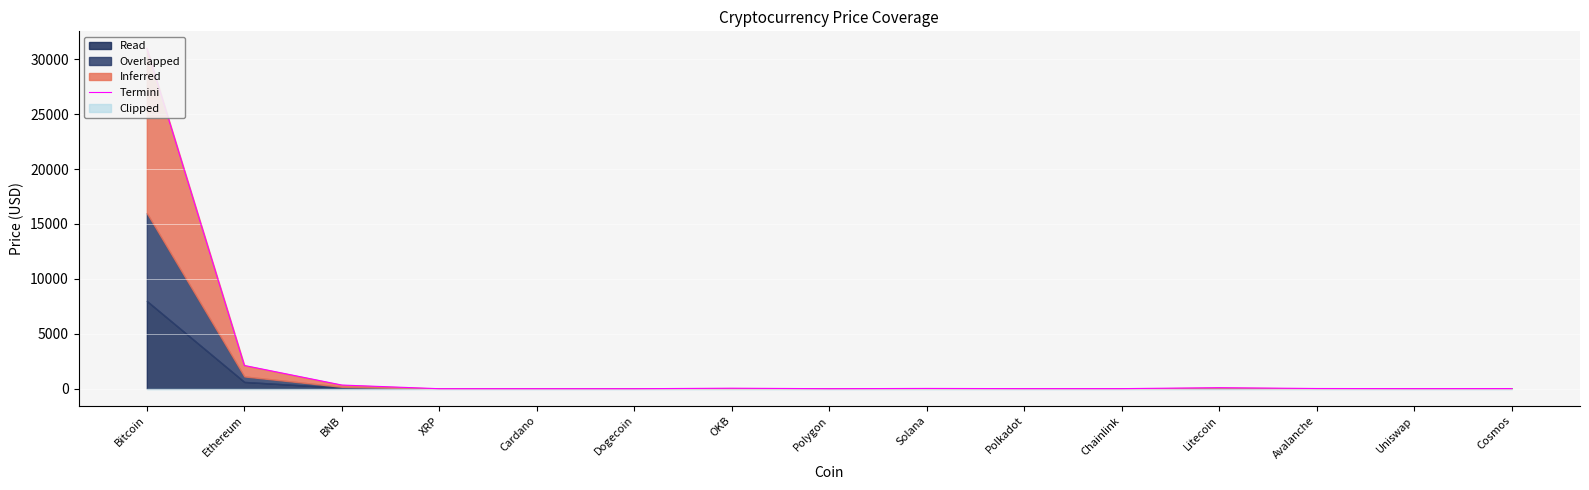

The chart shows a value of 1.5 at Polygon. True or false?

True